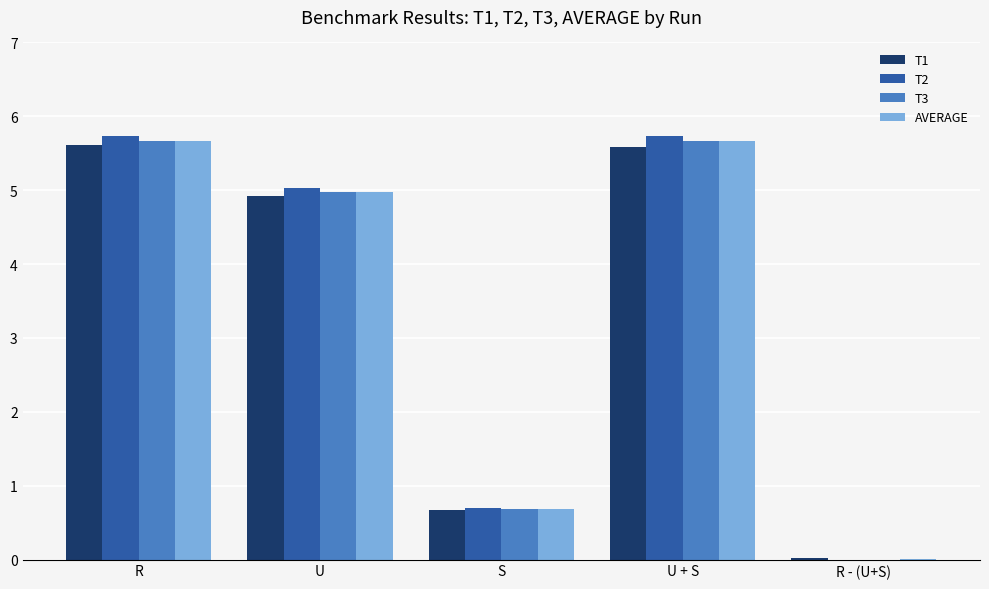

How many groups of bars are there?

5